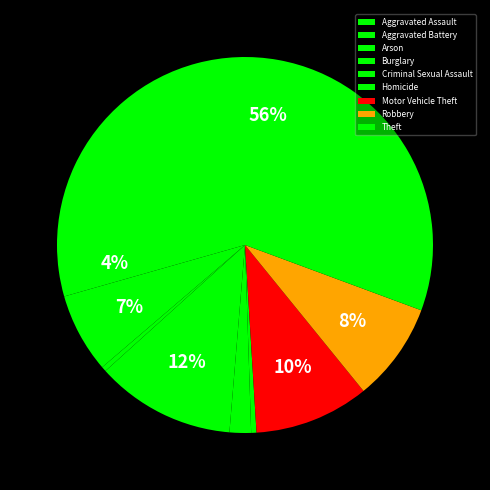

How much of the chart is everything except Criminal Sexual Assault?

98.2%